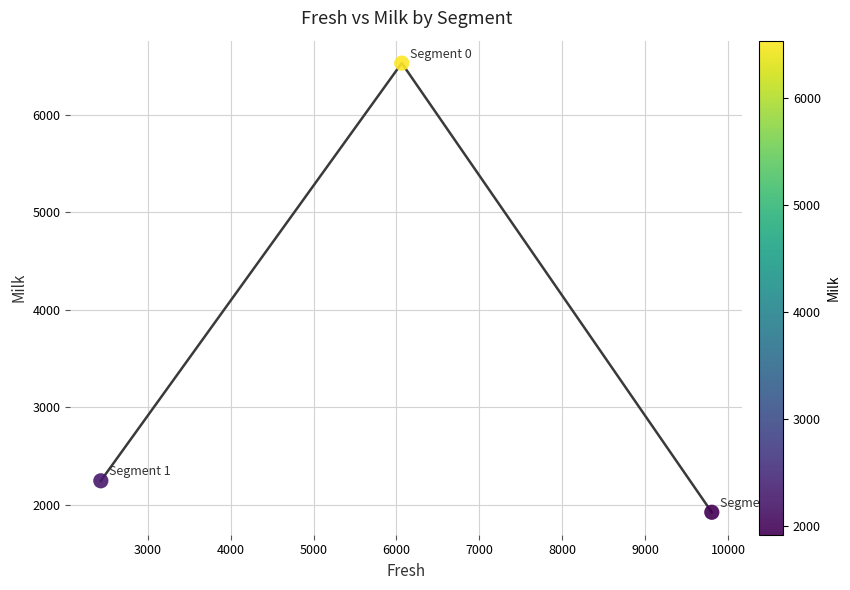

What Y value in the scatter plot is closest to 4227?

2246